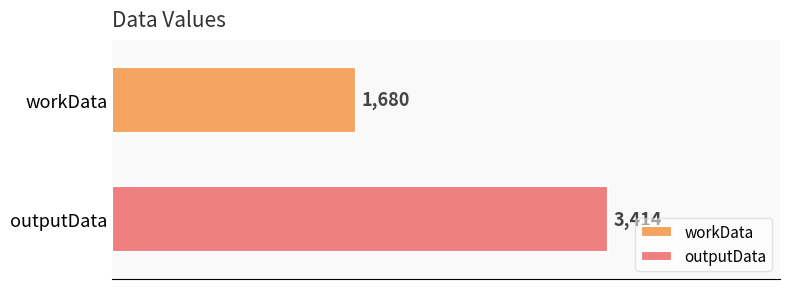

Which series has the largest range (max minus min)?

workData